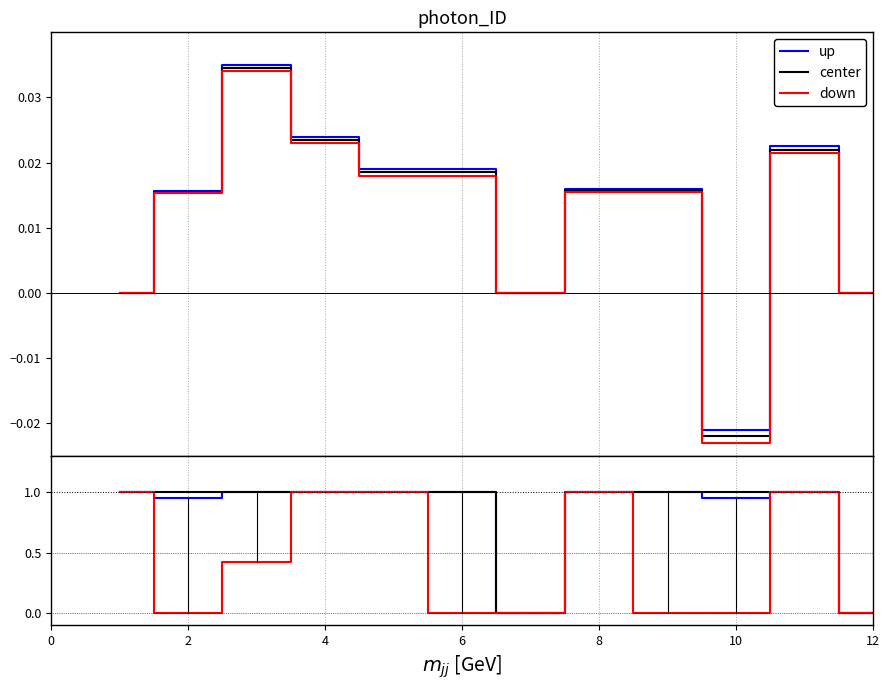

What is the sum of all center values?

10.0